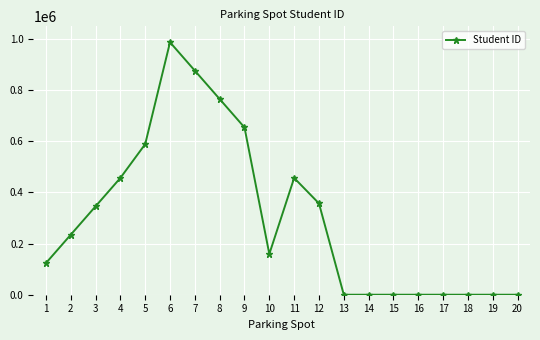

What is the difference between the maximum and minimum values?

987654